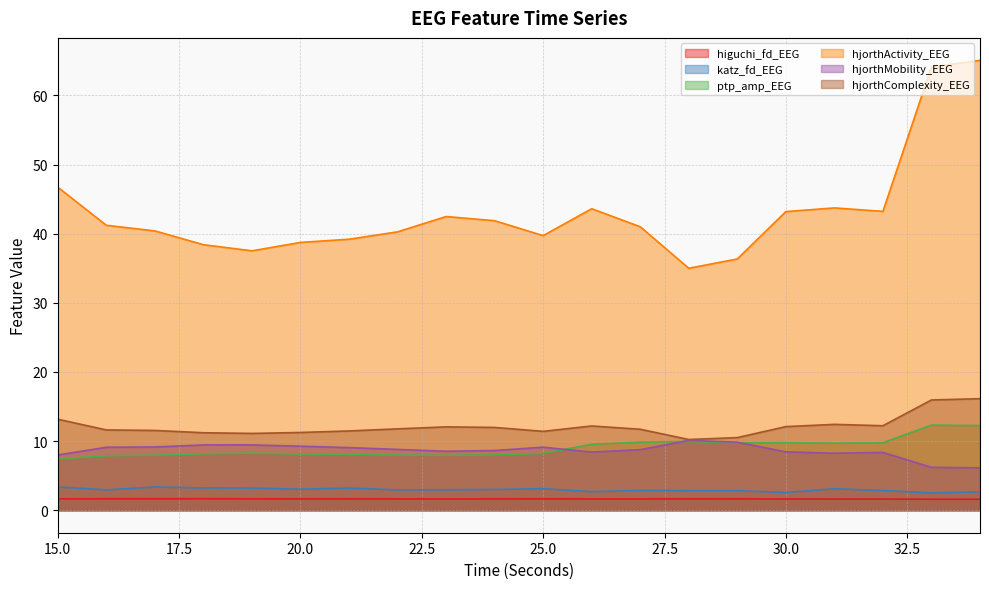

What is the difference between the maximum and minimum values in the higuchi_fd_EEG series?

0.1